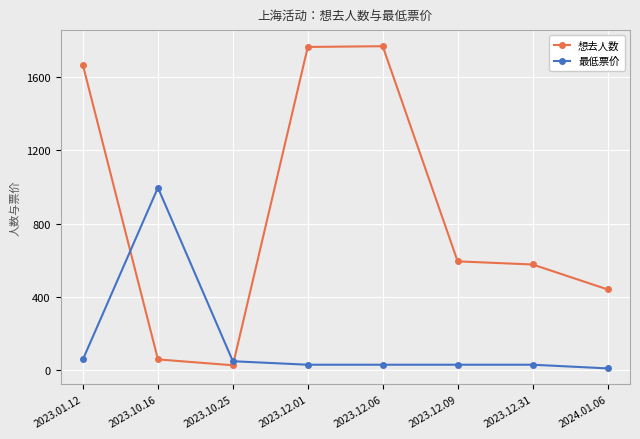

Between which two adjacent categories do 最低票价 and 想去人数 first intersect?

2023.01.12 and 2023.10.16